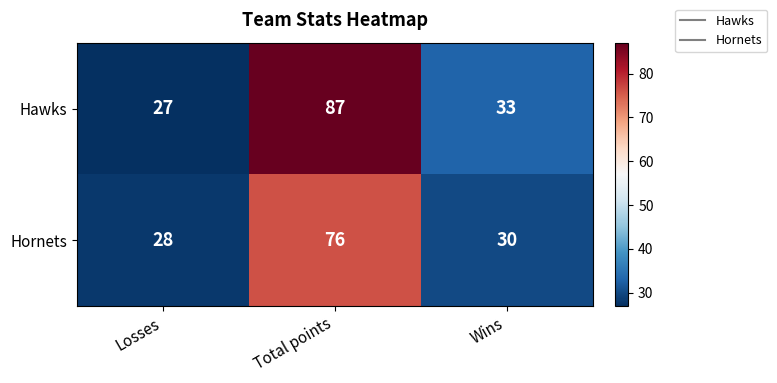

What is the difference between the second highest and minimum values in the Hawks series?

6